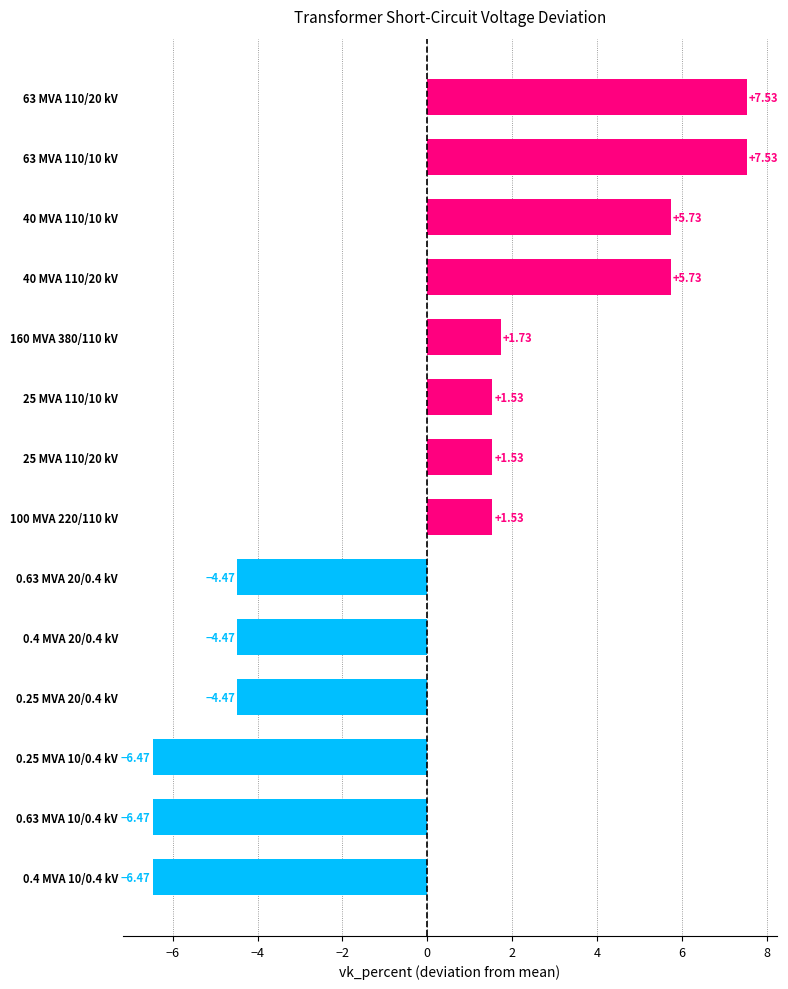

How many negative values are there?

6